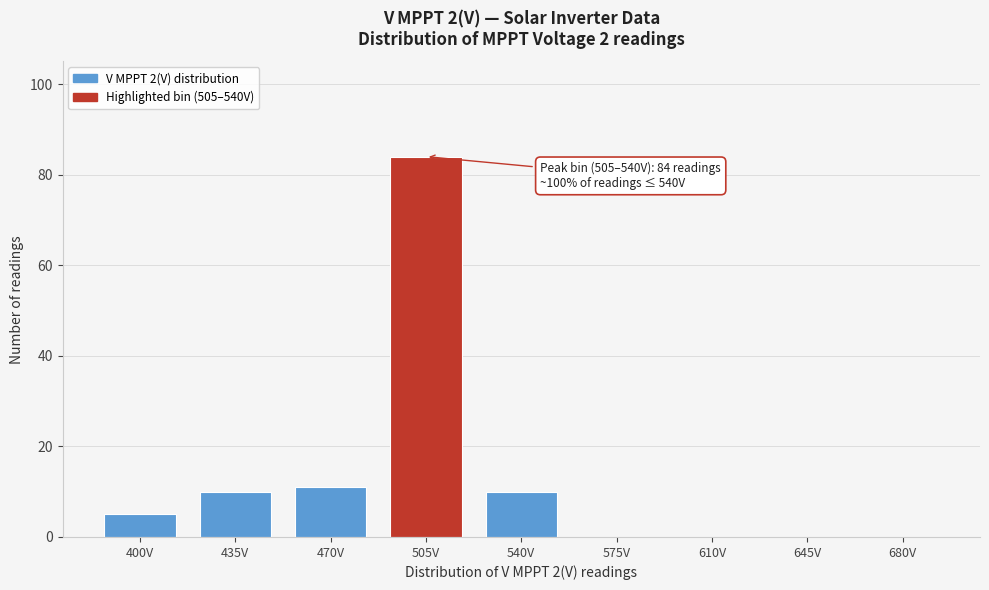

Reading right to left, list all the values displayed in this chart.

680V=0	645V=0	610V=0	575V=0	540V=10	505V=84	470V=11	435V=10	400V=5